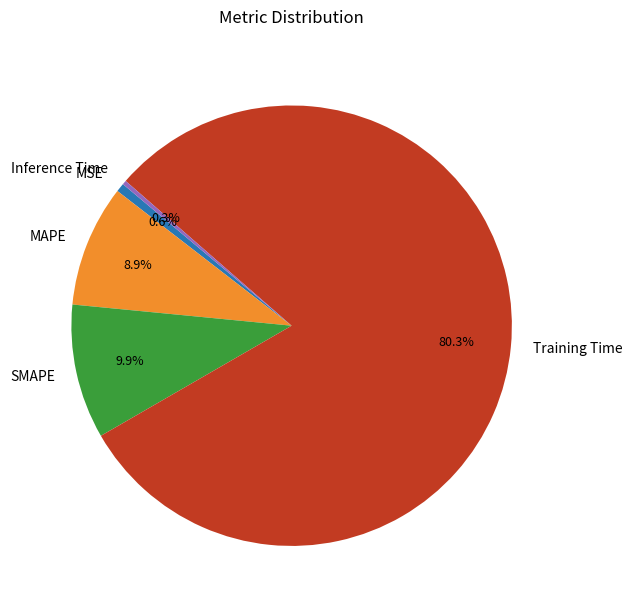

How many segments does this pie chart have?

5